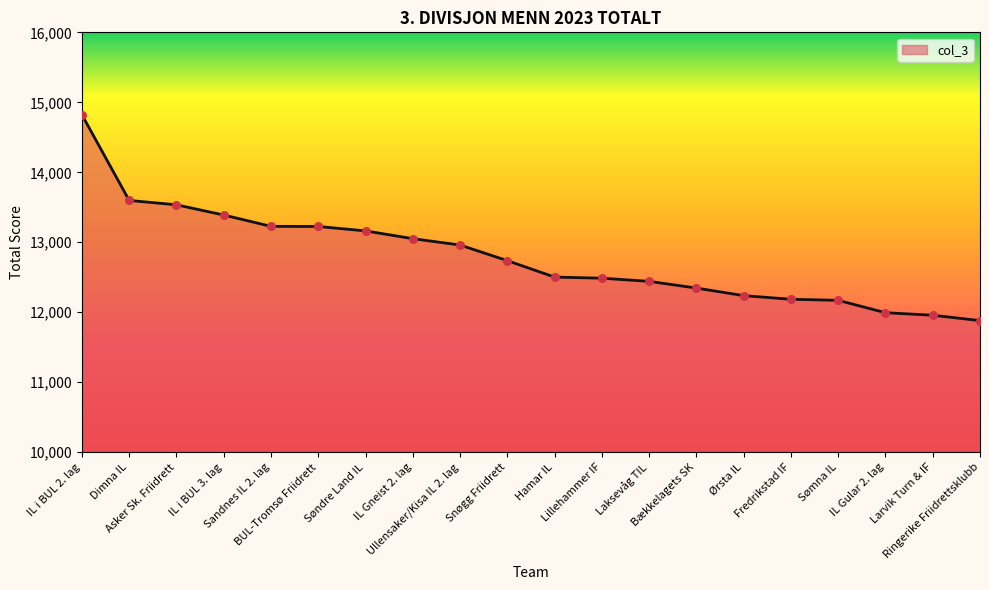

Which has a higher value, IL Gular 2. lag or IL i BUL 2. lag?

IL i BUL 2. lag